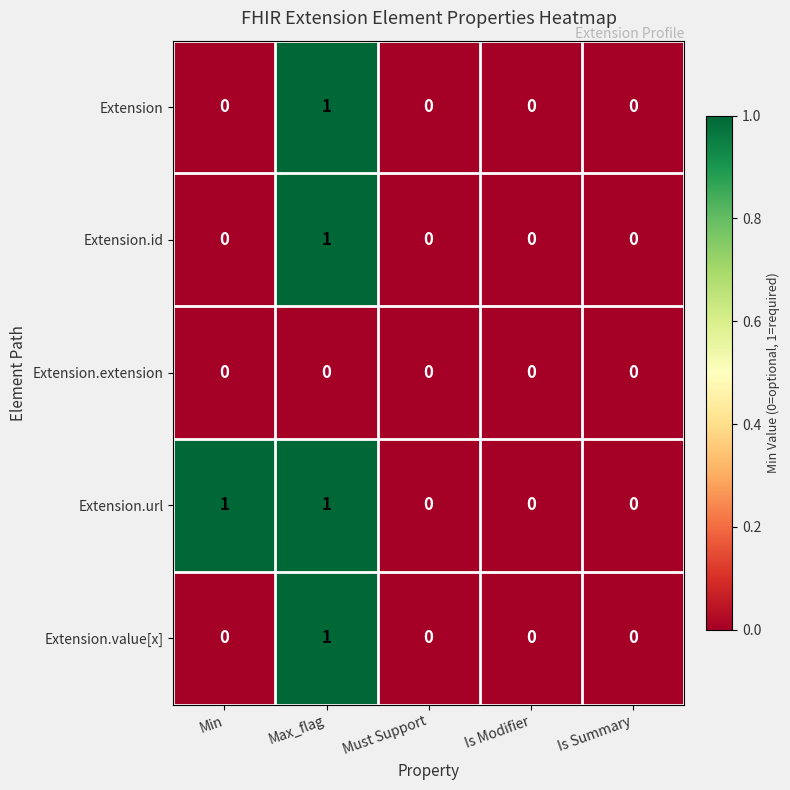

The value of Extension.url at Max_flag is 2. True or false?

False